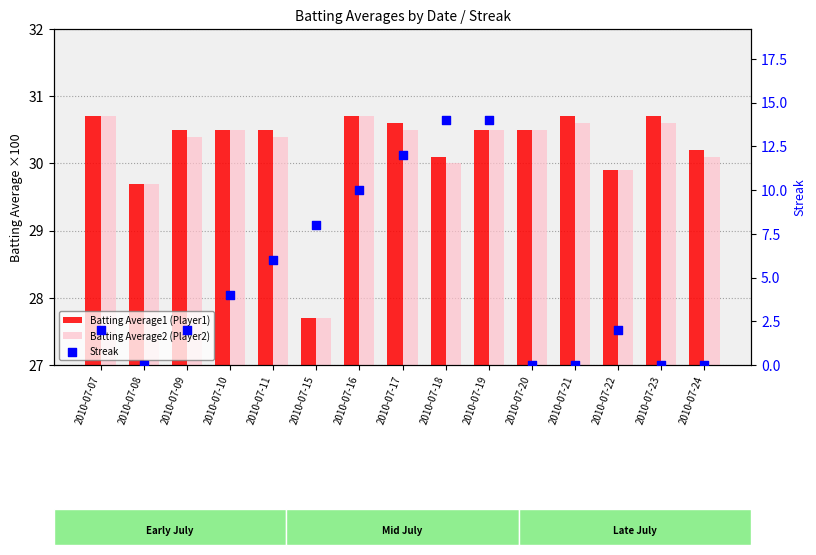

Which series contains the highest Y value?

Batting Average1 (Player1)